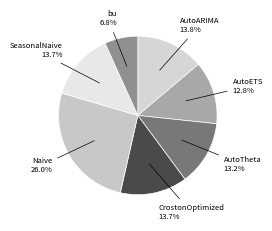

What is the ratio of the value at AutoTheta to the value at AutoETS?

1.0